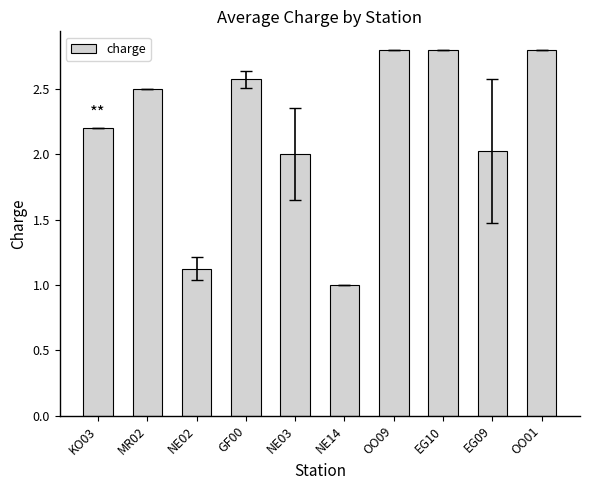

Reading right to left, what are all the values shown in this chart?

OO01=2.8	EG09=2.0	EG10=2.8	OO09=2.8	NE14=1.0	NE03=2.0	GF00=2.6	NE02=1.1	MR02=2.5	KO03=2.2